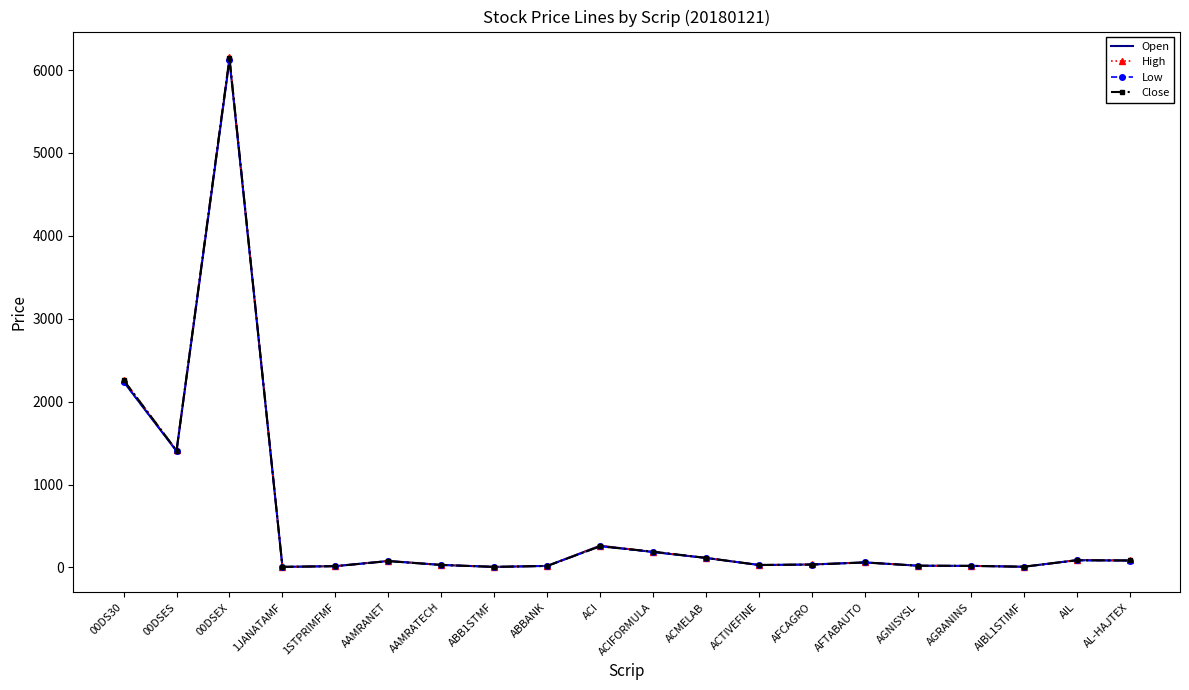

What is the smallest value displayed?

6.2